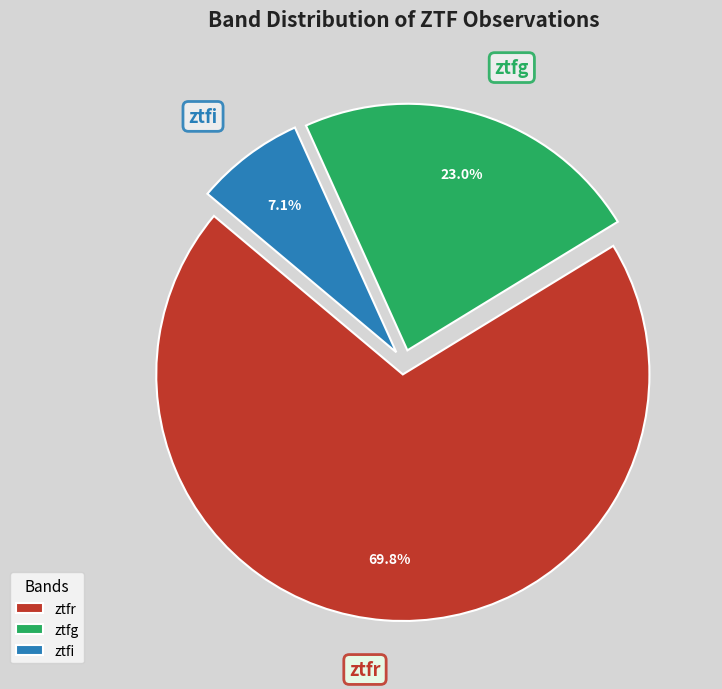

To the nearest percent, what is the difference between the largest and smallest slice percentages?

63%